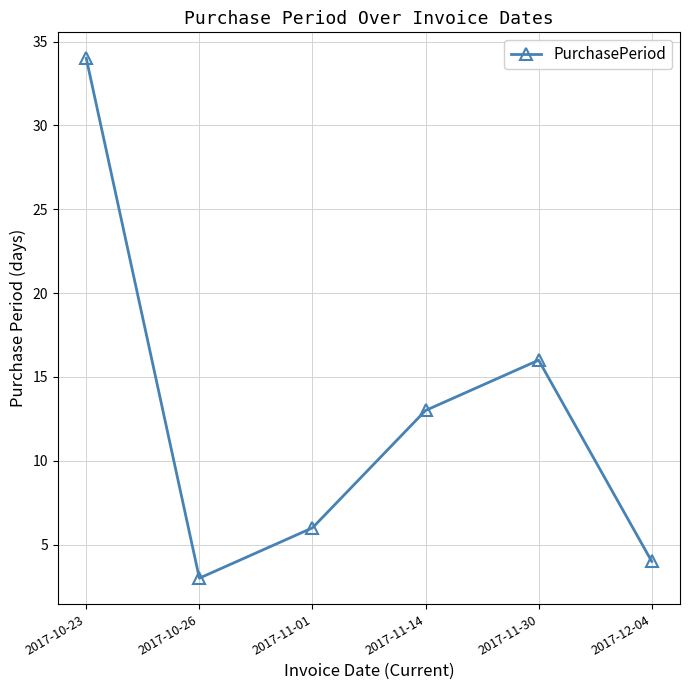

The chart shows a value of 4 at 2017-12-04. True or false?

True